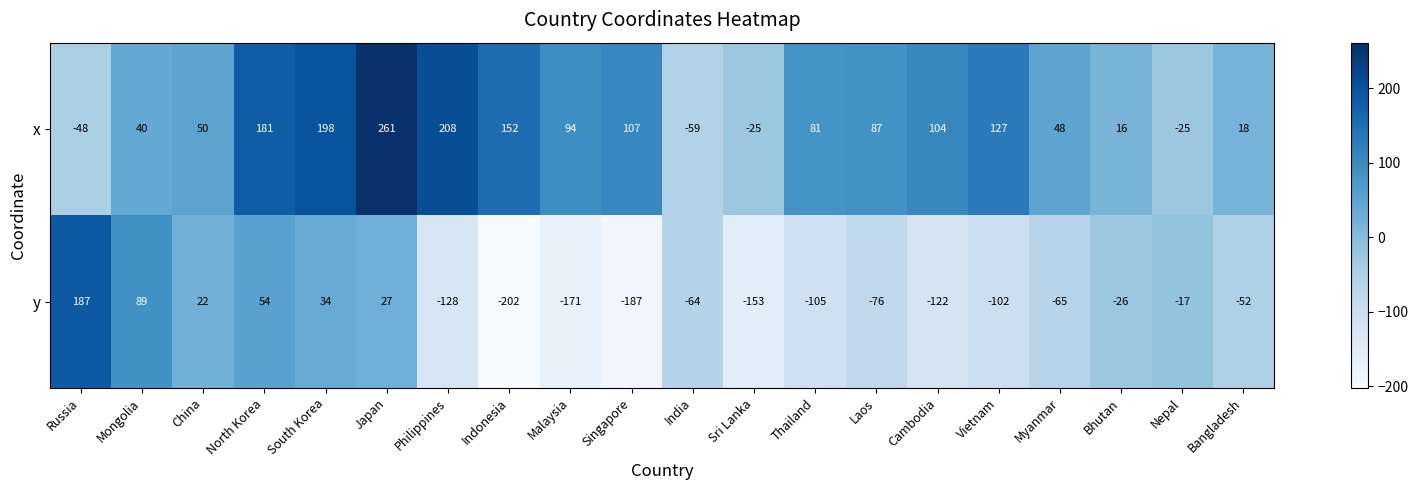

Which series has the largest total across all categories?

x